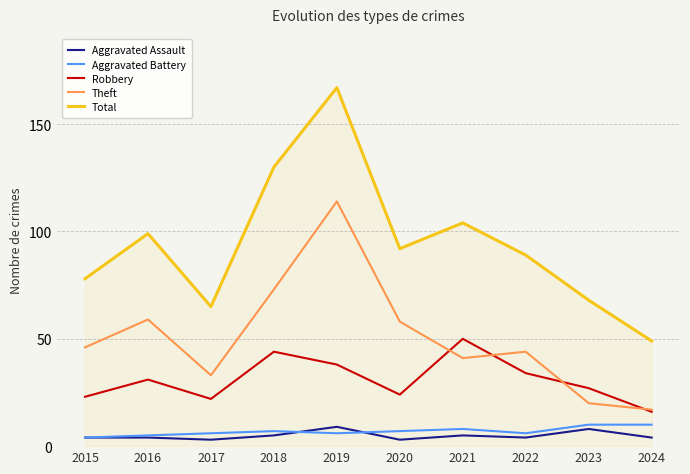

The Total series shows 99 at 2016. True or false?

True